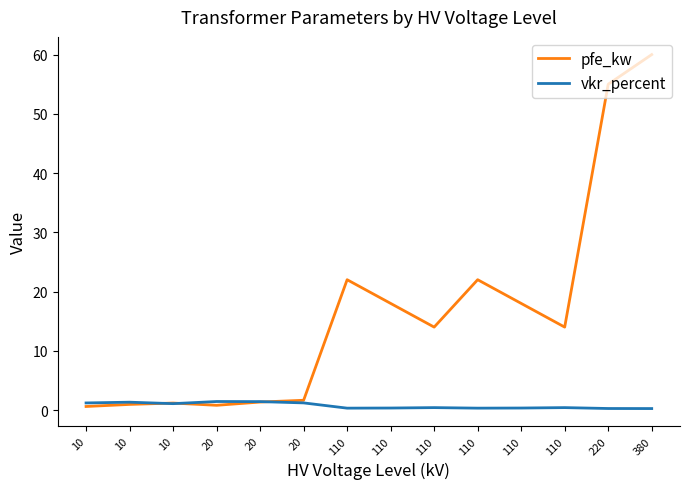

The value of pfe_kw at 220 is 32.6. True or false?

False